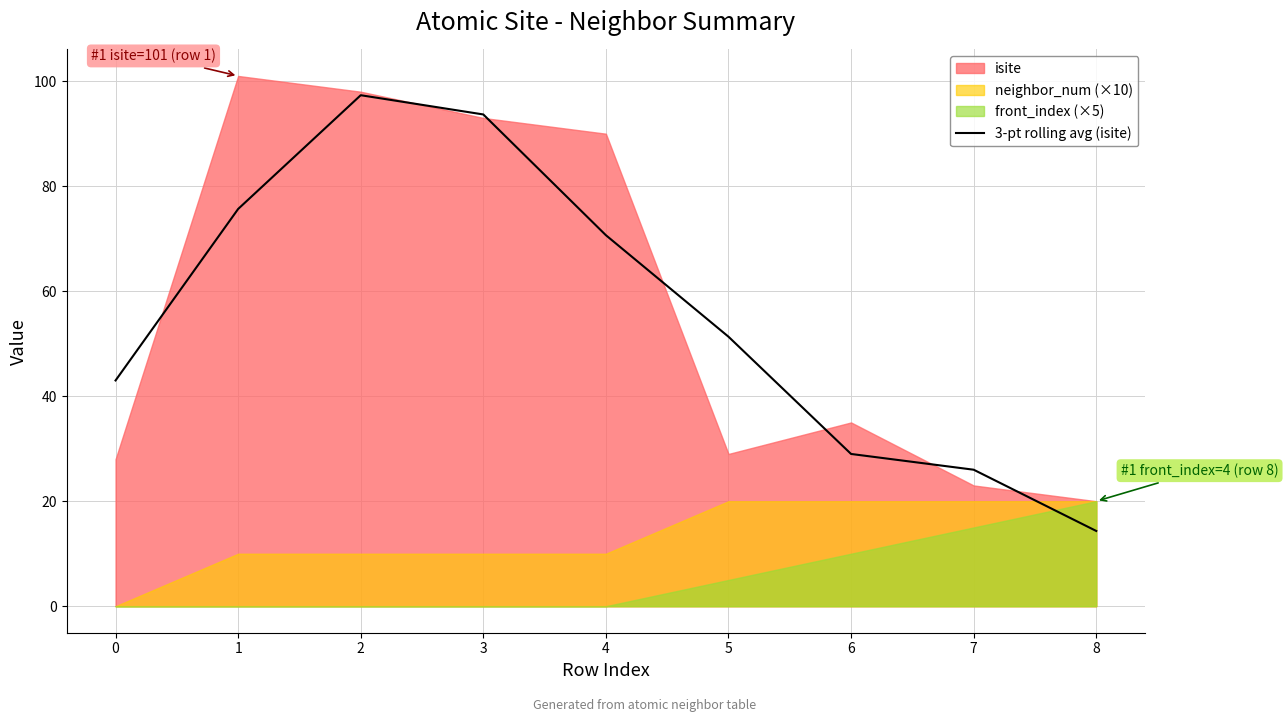

What is the average value?

55.7